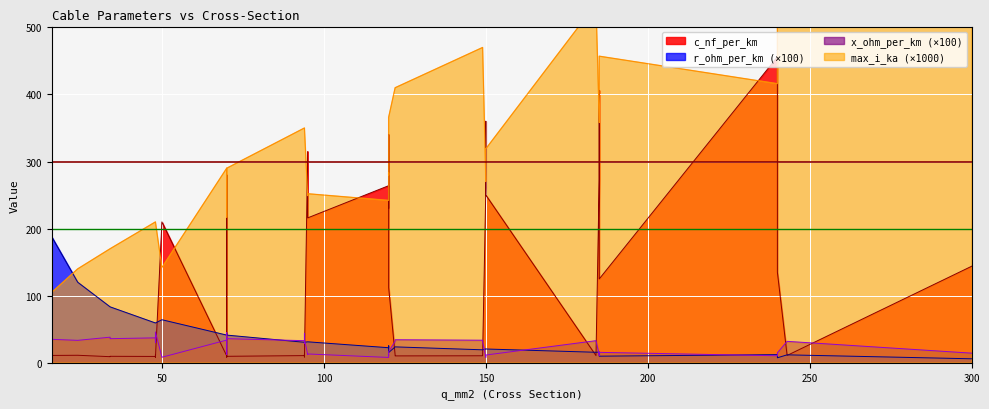

Count the max_i_ka values in the range 0 to 1.

40